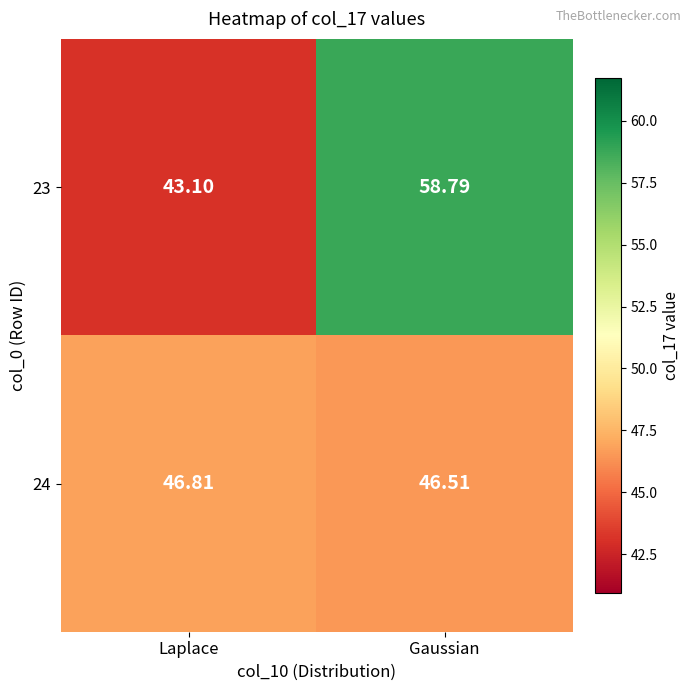

Rank the series at Laplace from highest to lowest value.

24, 23